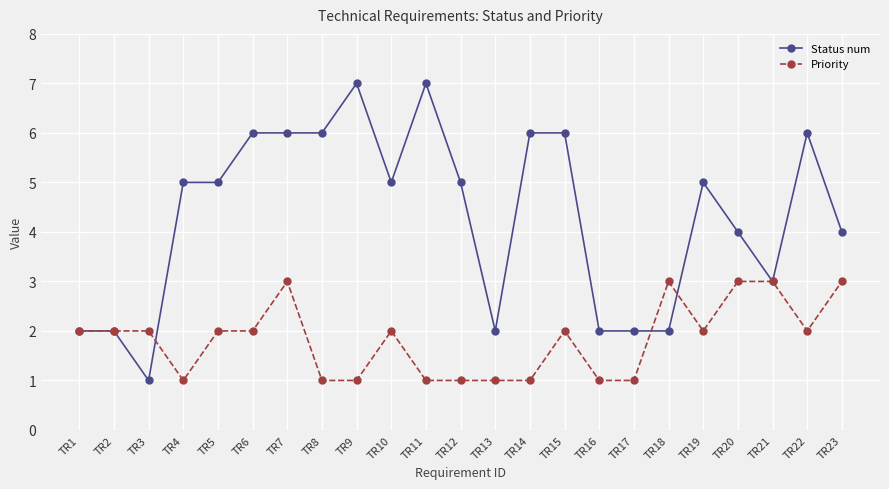

Reading left to right, list all the values displayed in this chart.

Status num: 2	2	1	5	5	6	6	6	7	5	7	5	2	6	6	2	2	2	5	4	3	6	4
Priority: 2	2	2	1	2	2	3	1	1	2	1	1	1	1	2	1	1	3	2	3	3	2	3